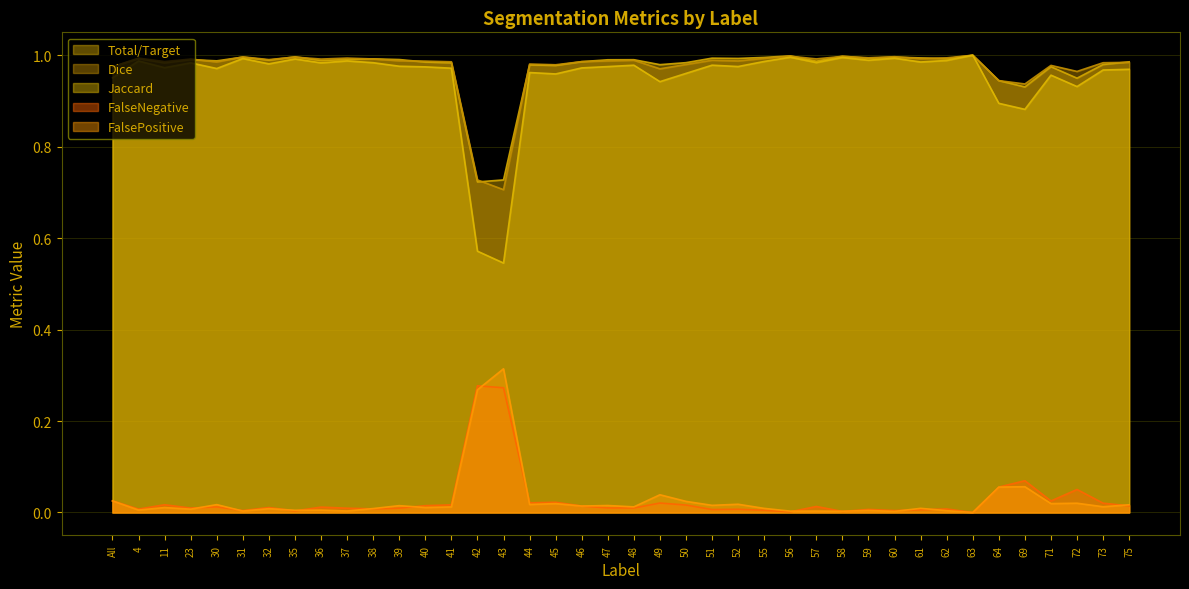

What is the label of the 20th point from the left?

47